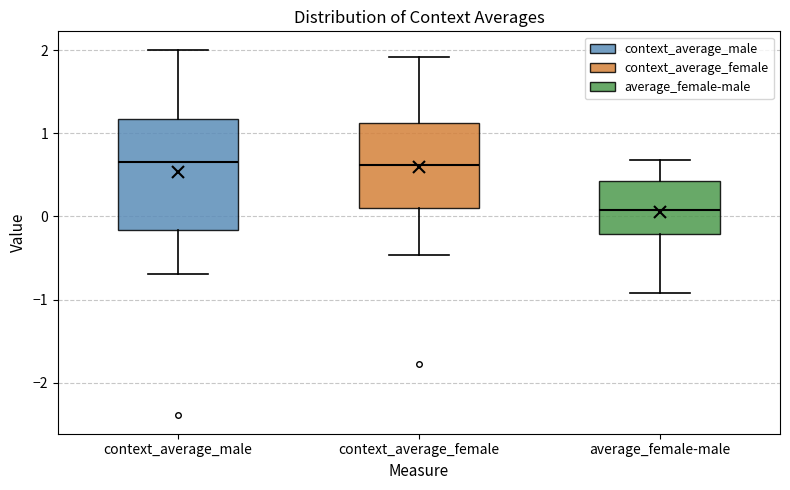

Where does the median line of the box for context_average_male sit on the y-axis? The values are not printed on the chart, so give them approximately, as read against the axis.

0.7